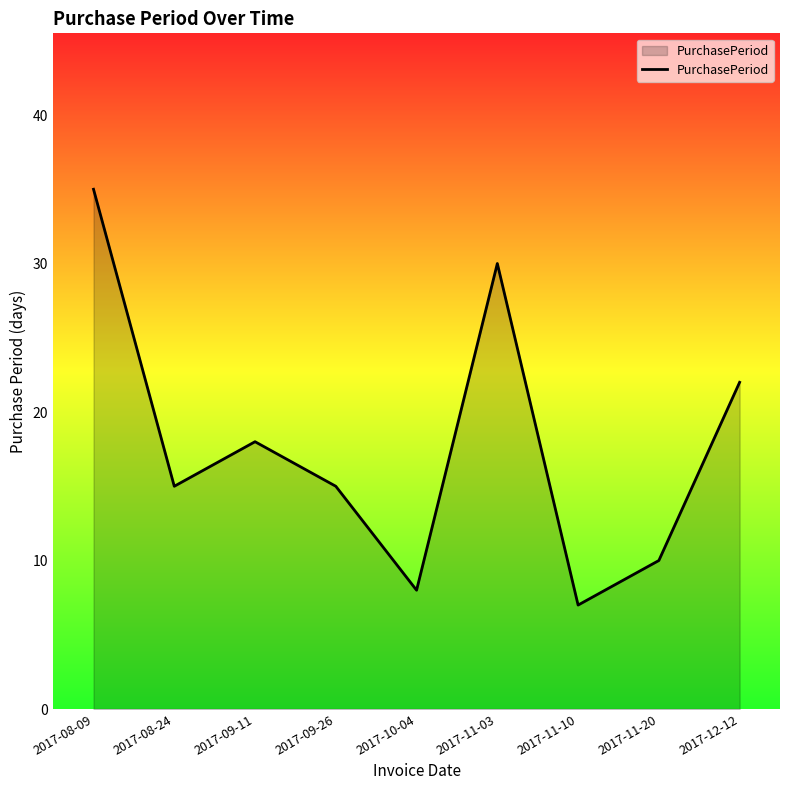

What is the sum of all values?

160